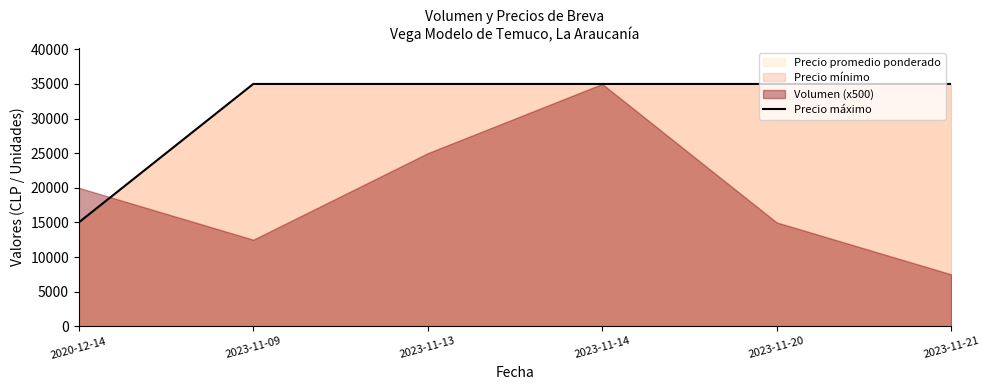

Approximately how many times larger is the value at 2023-11-13 compared to 2023-11-14?

1.0